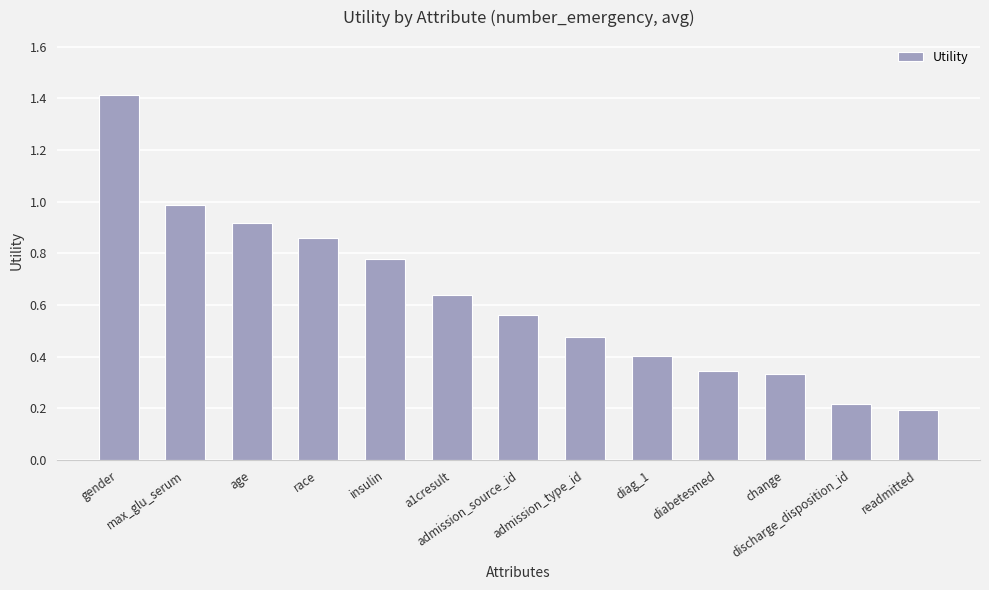

At which category does the chart reach its minimum across all series?

readmitted